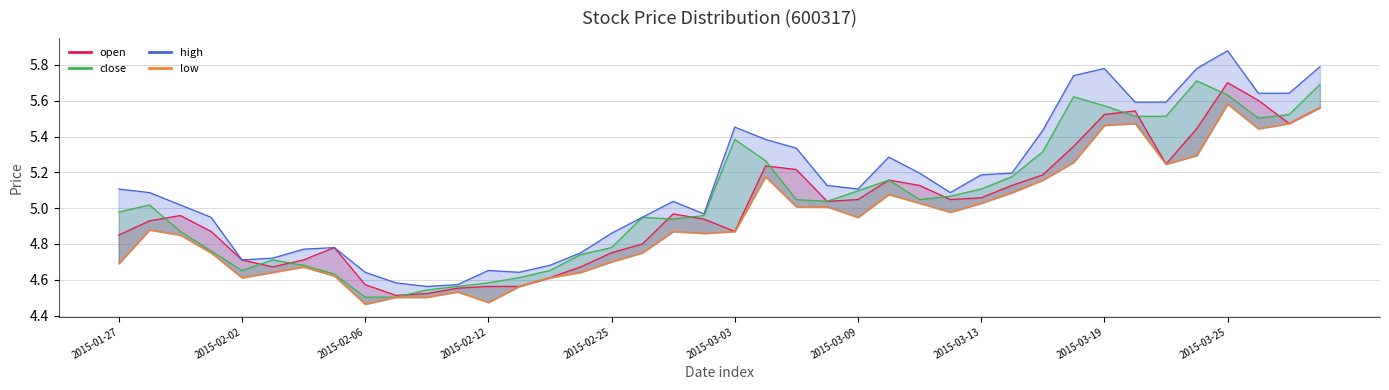

What is the sum of all close values?

201.6